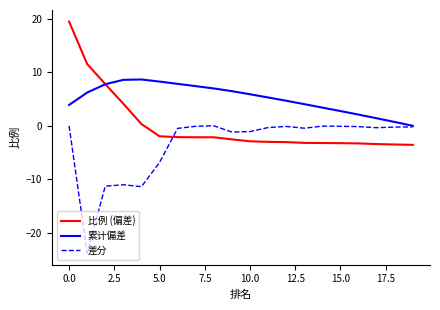

At how many categories does at least one series exceed 11?

2